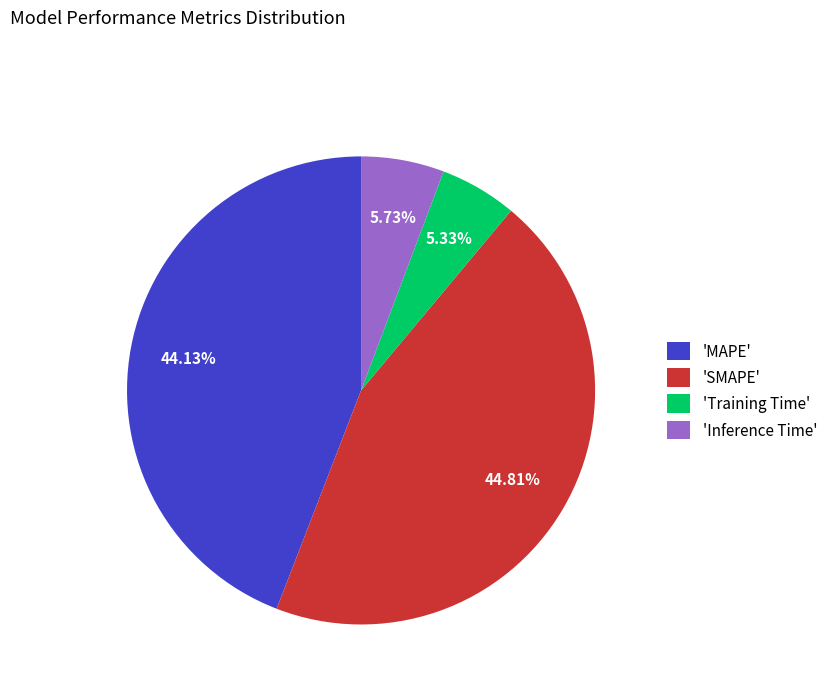

Which category has the biggest portion of the pie?

'SMAPE'